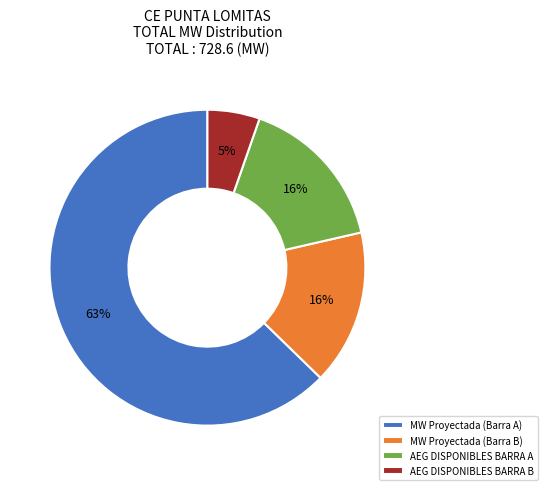

What percentage is the AEG DISPONIBLES BARRA B slice, to the nearest percent?

5%